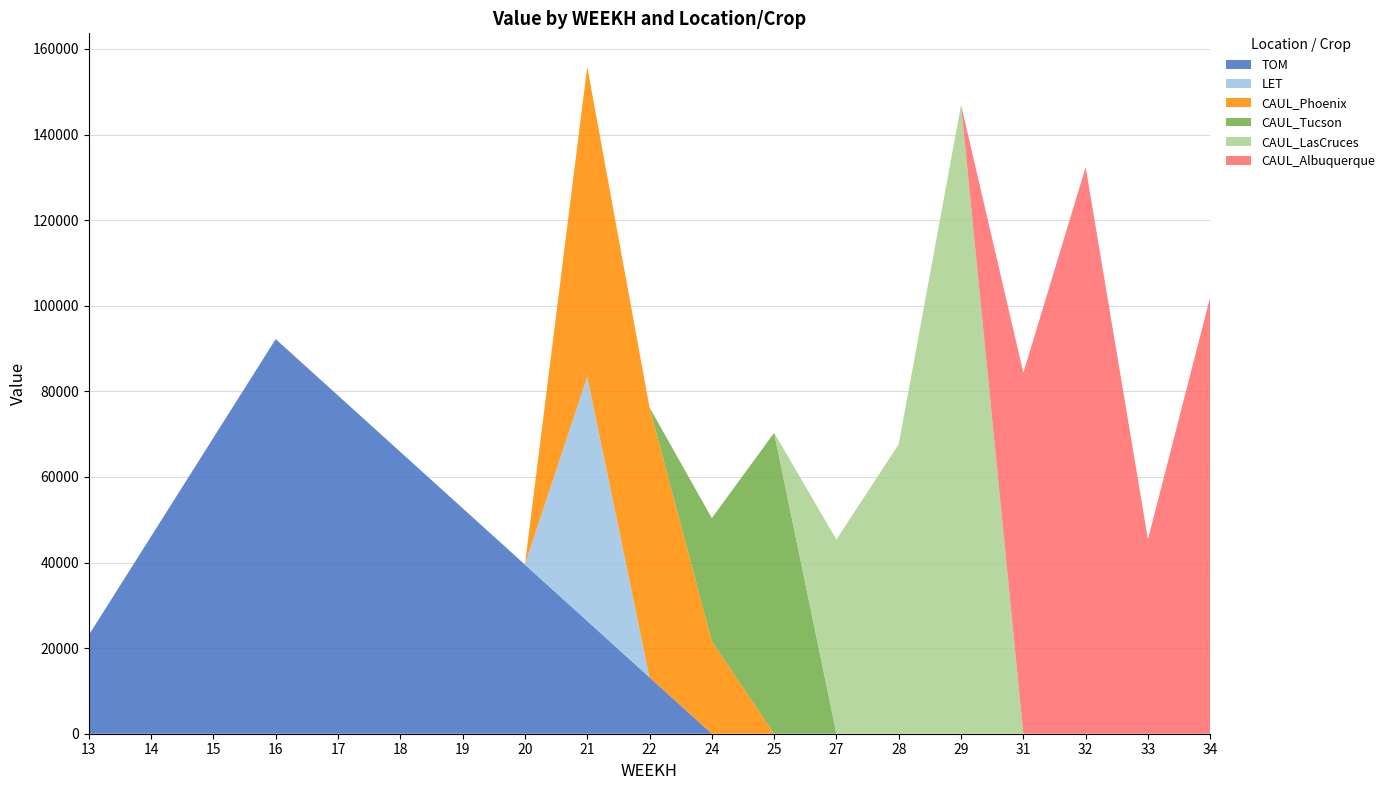

Reading right to left, list all the values displayed in this chart.

TOM: 34=0.0	33=0.0	32=0.0	31=0.0	29=0.0	28=0.0	27=0.0	25=0.0	24=0.0	22=13171.9	21=26343.7	20=39515.6	19=52687.4	18=65859.2	17=79031.1	16=92202.9	15=69152.2	14=46101.5	13=23050.7
LET: 34=0.0	33=0.0	32=0.0	31=0.0	29=0.0	28=0.0	27=0.0	25=0.0	24=0.0	22=0.0	21=57086.0	20=0.0	19=0.0	18=0.0	17=0.0	16=0.0	15=0.0	14=0.0	13=0.0
CAUL_Phoenix: 34=0.0	33=0.0	32=0.0	31=0.0	29=0.0	28=0.0	27=0.0	25=0.0	24=21637.4	22=63082.1	21=72428.1	20=0.0	19=0.0	18=0.0	17=0.0	16=0.0	15=0.0	14=0.0	13=0.0
CAUL_Tucson: 34=0.0	33=0.0	32=0.0	31=0.0	29=0.0	28=0.0	27=0.0	25=70311.1	24=28736.1	22=0.0	21=0.0	20=0.0	19=0.0	18=0.0	17=0.0	16=0.0	15=0.0	14=0.0	13=0.0
CAUL_LasCruces: 34=0.0	33=0.0	32=0.0	31=0.0	29=146934.7	28=67675.6	27=45368.7	25=0.0	24=0.0	22=0.0	21=0.0	20=0.0	19=0.0	18=0.0	17=0.0	16=0.0	15=0.0	14=0.0	13=0.0
CAUL_Albuquerque: 34=102107.4	33=45446.0	32=132392.1	31=84335.3	29=0.0	28=0.0	27=0.0	25=0.0	24=0.0	22=0.0	21=0.0	20=0.0	19=0.0	18=0.0	17=0.0	16=0.0	15=0.0	14=0.0	13=0.0